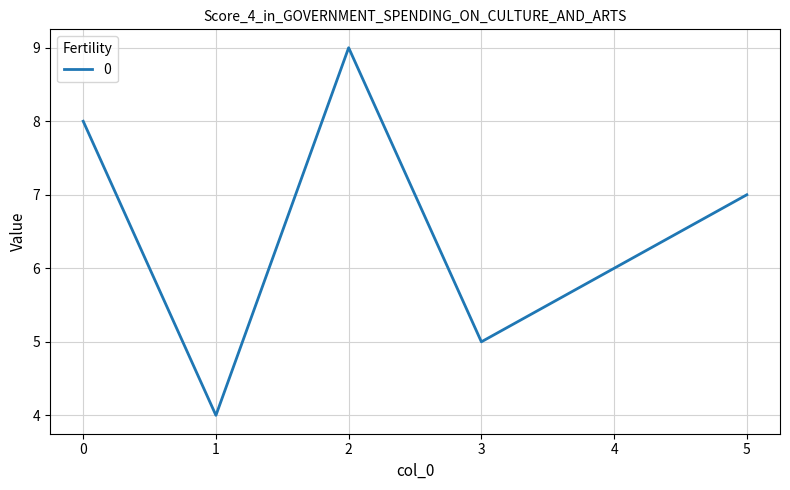

Is this an area chart (filled region under the line)?

No